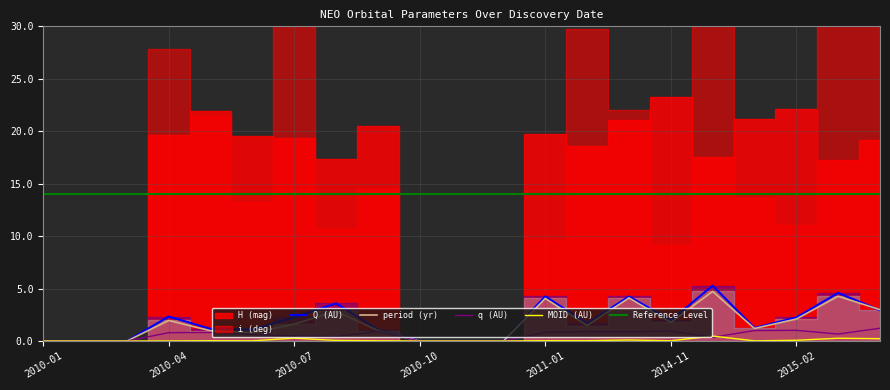

Where is the first local minimum for MOID (AU)?

2010-06